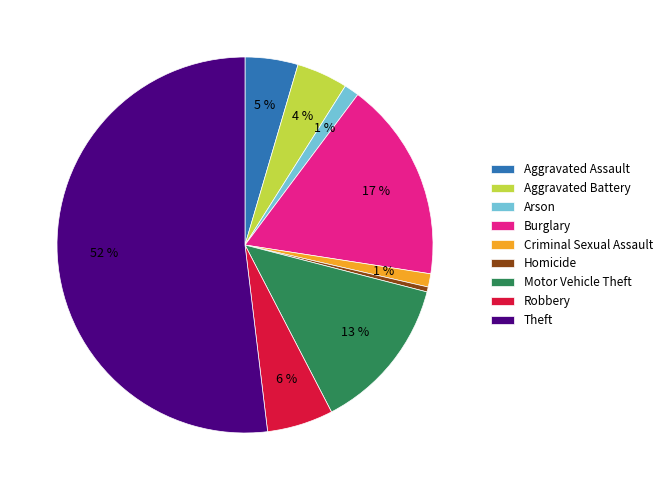

Combined, do Burglary and Arson account for over 50%?

No